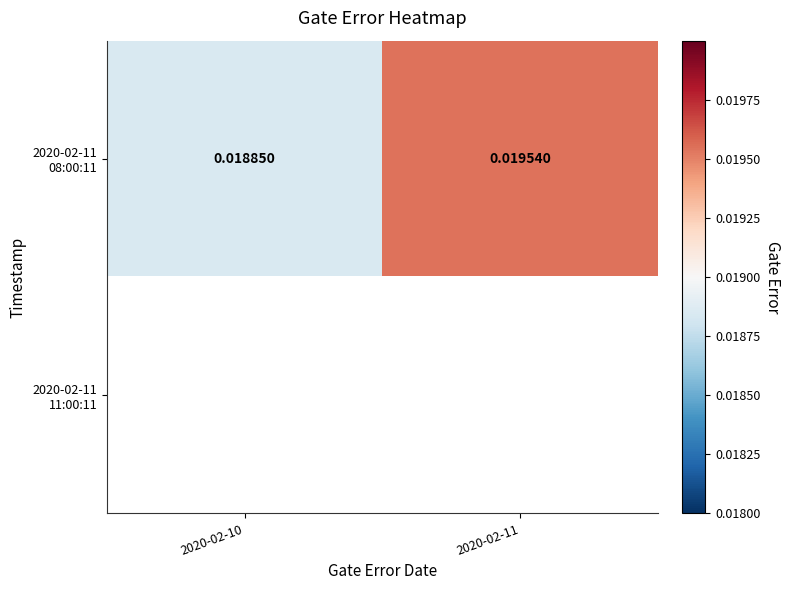

The 2020-02-11 08:00:11 series shows 0.0 at 2020-02-10. True or false?

True